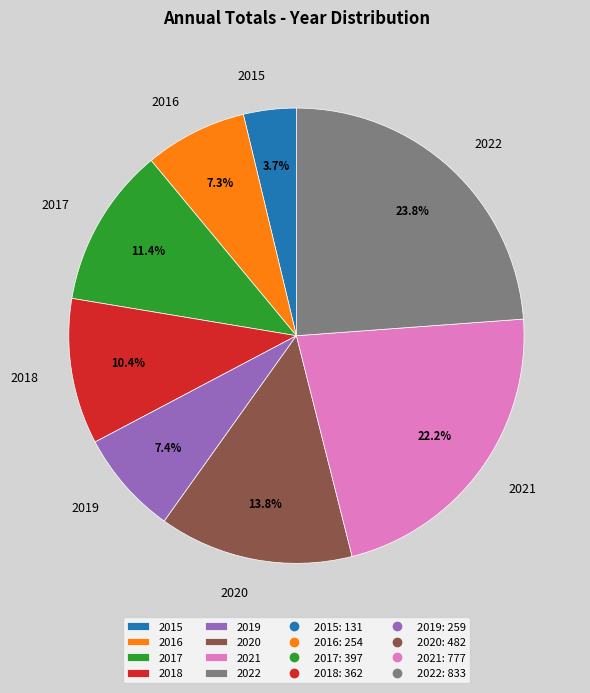

How many slices are in this pie chart?

8